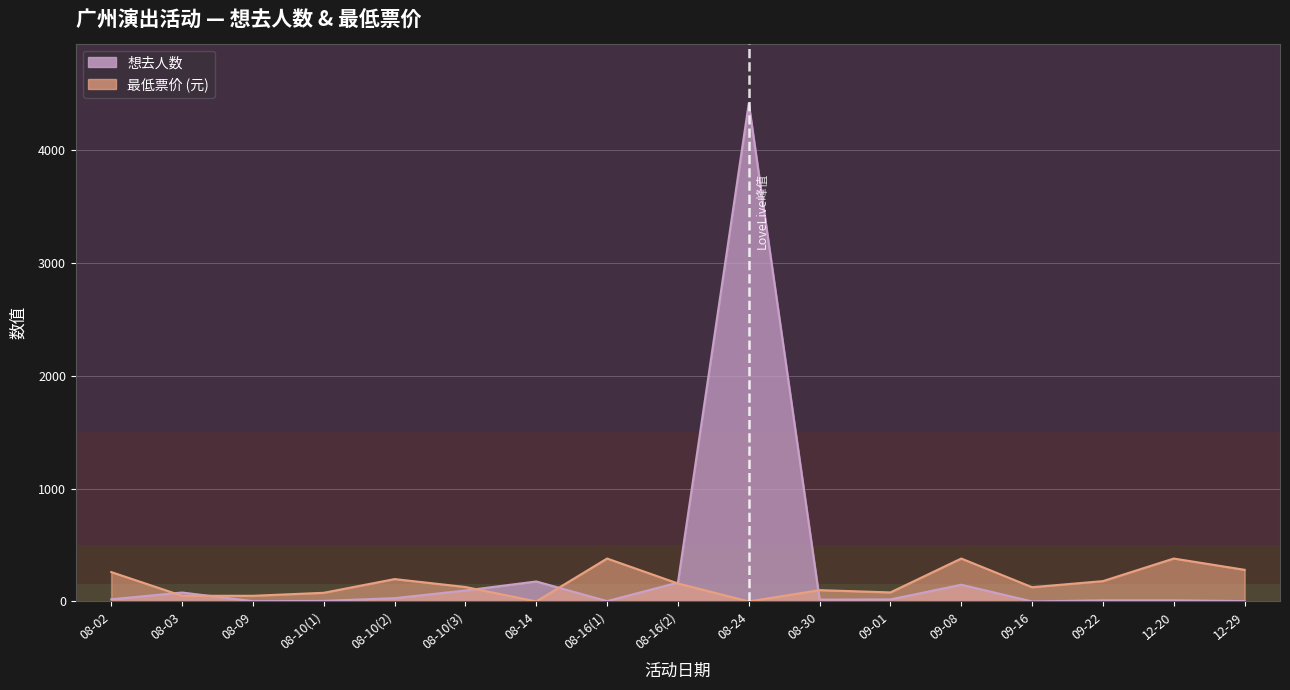

Where do 想去人数 and 最低票价 first cross each other?

08-02 and 08-03